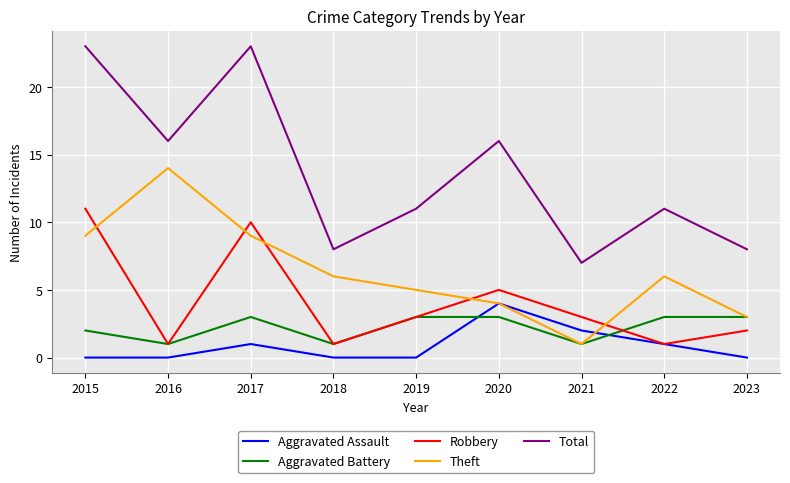

Reading left to right, extract all data points from this chart.

Aggravated Assault: 2015=0	2016=0	2017=1	2018=0	2019=0	2020=4	2021=2	2022=1	2023=0
Aggravated Battery: 2015=2	2016=1	2017=3	2018=1	2019=3	2020=3	2021=1	2022=3	2023=3
Robbery: 2015=11	2016=1	2017=10	2018=1	2019=3	2020=5	2021=3	2022=1	2023=2
Theft: 2015=9	2016=14	2017=9	2018=6	2019=5	2020=4	2021=1	2022=6	2023=3
Total: 2015=23	2016=16	2017=23	2018=8	2019=11	2020=16	2021=7	2022=11	2023=8